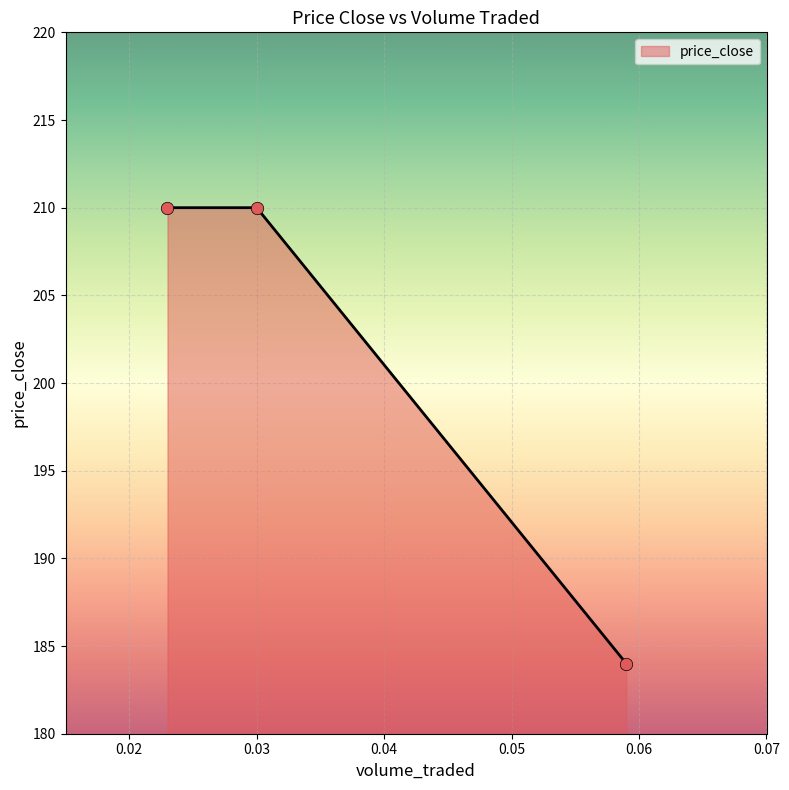

What is the difference between the maximum and minimum values?

26